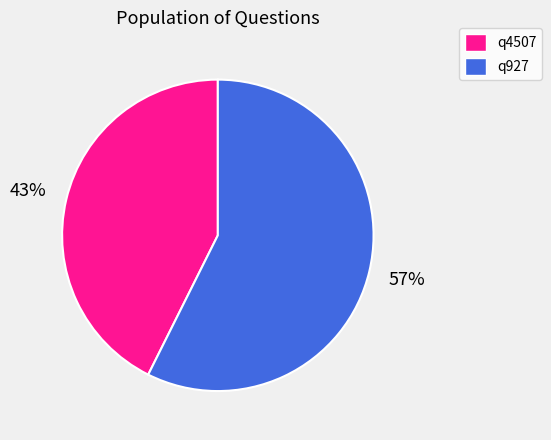

Is the sum of q4507 and q927 greater than half?

Yes